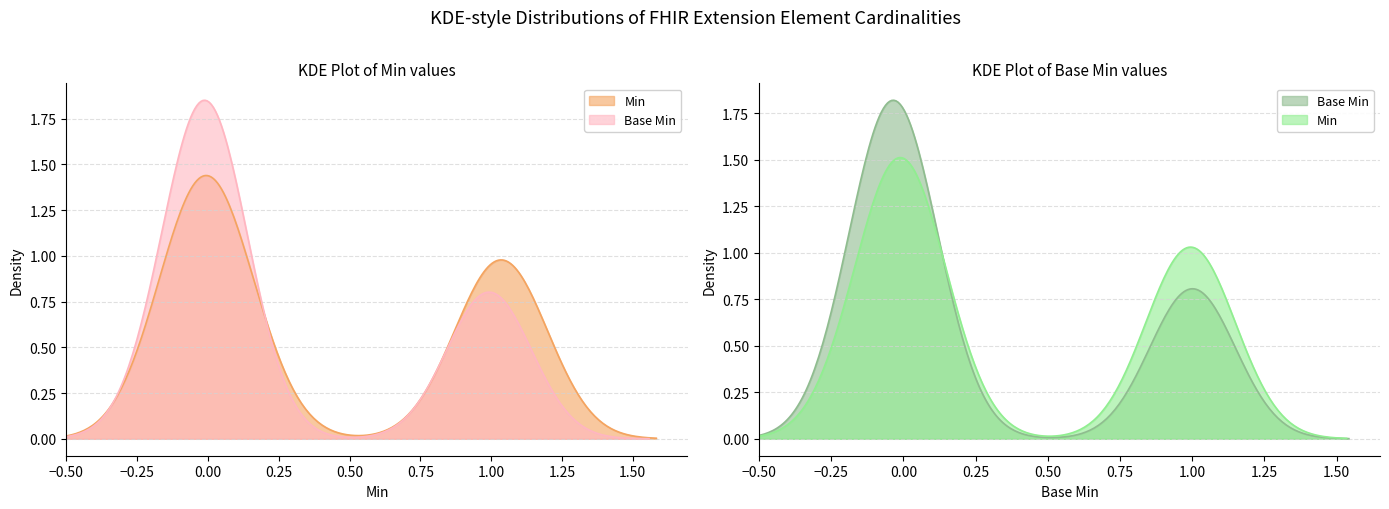

How many lines are shown in the chart?

2